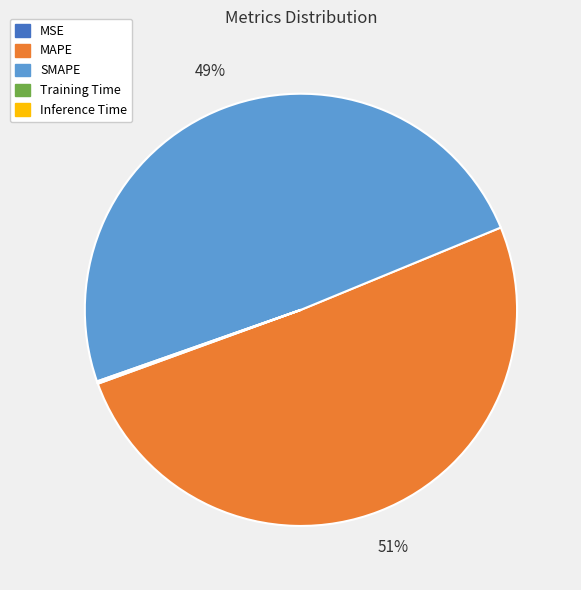

Do SMAPE and MAPE together represent more than half of the pie?

Yes